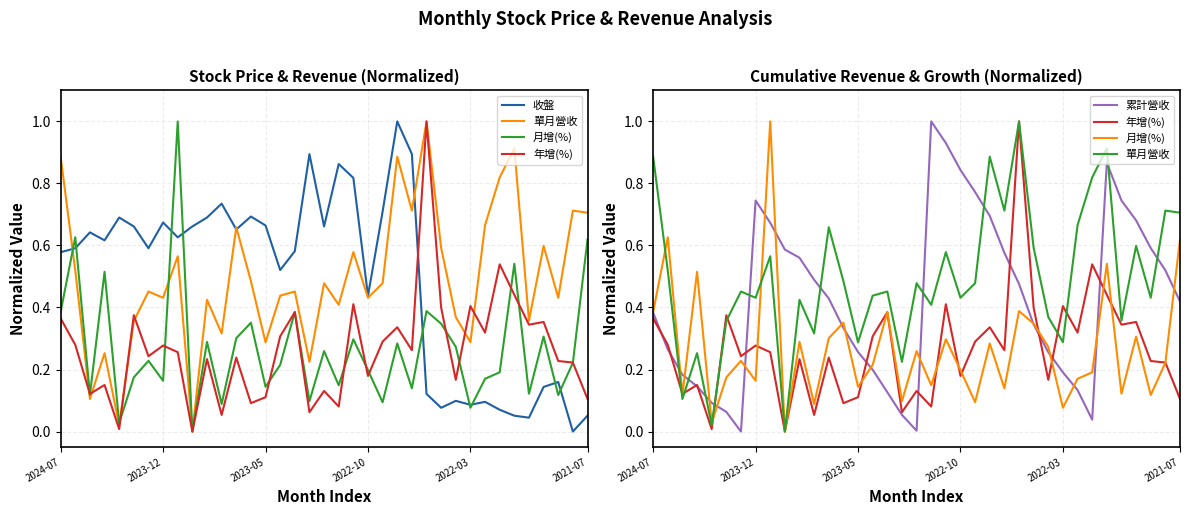

Is the value of 年增(%) at 9 greater than the value of 累計營收 at 20?

No